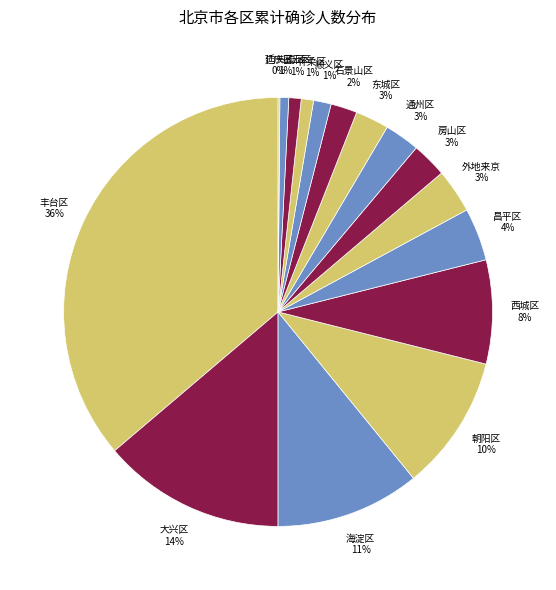

Is the sum of 朝阳区 and 房山区 greater than half?

No